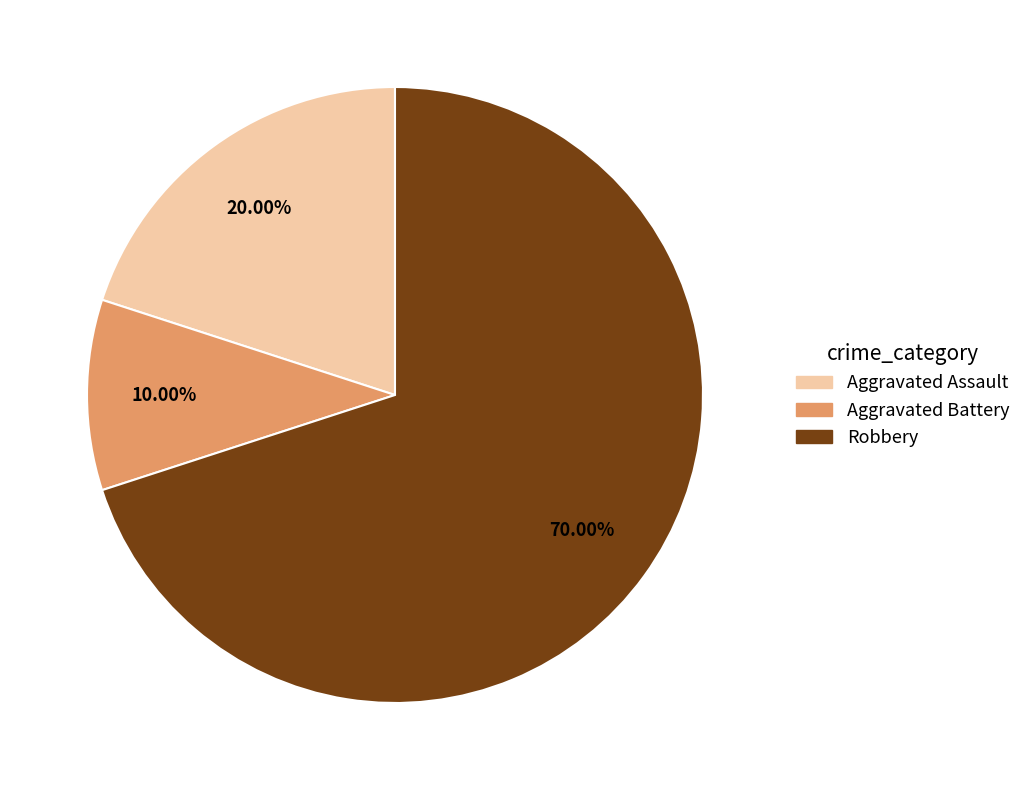

Does any single category account for the majority?

Yes